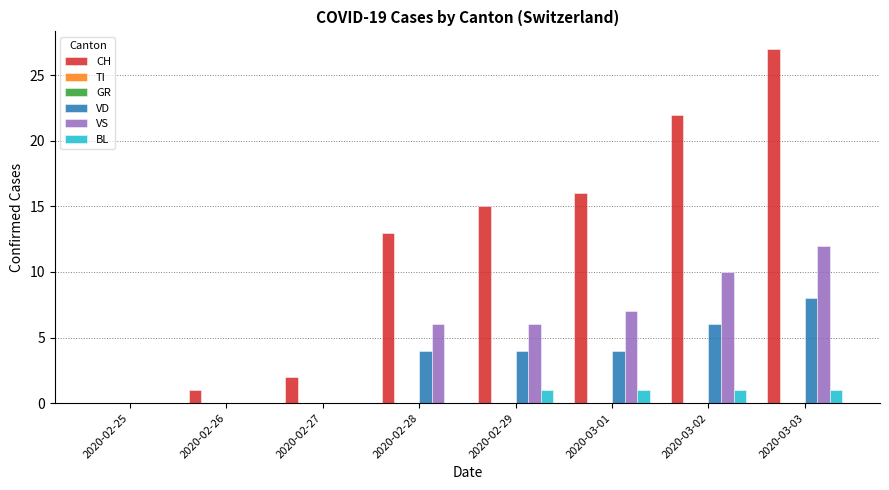

At which category is the sum across all series the highest?

2020-03-03